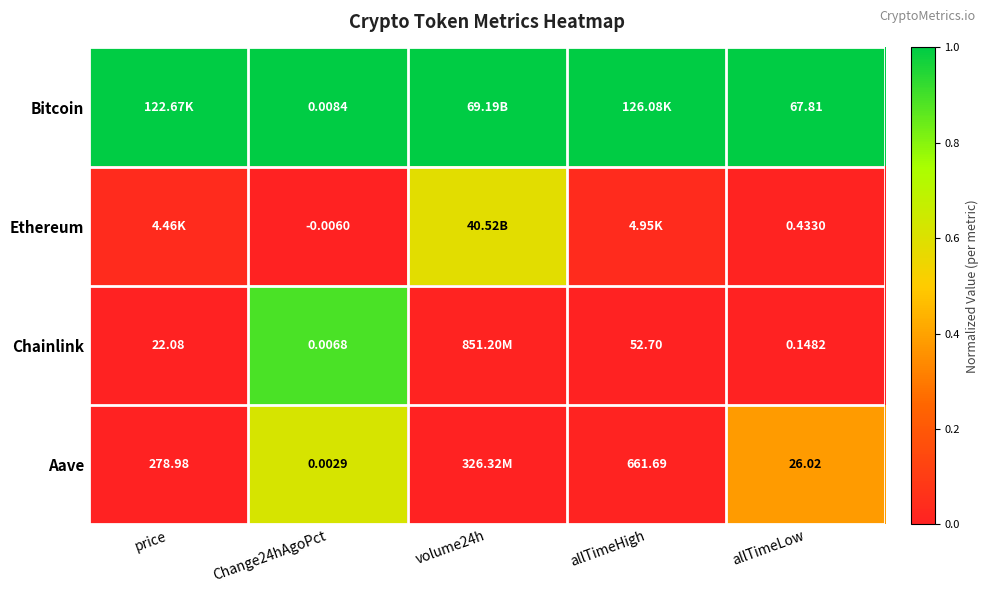

Which series changed the most between Change24hAgoPct and allTimeLow?

Bitcoin